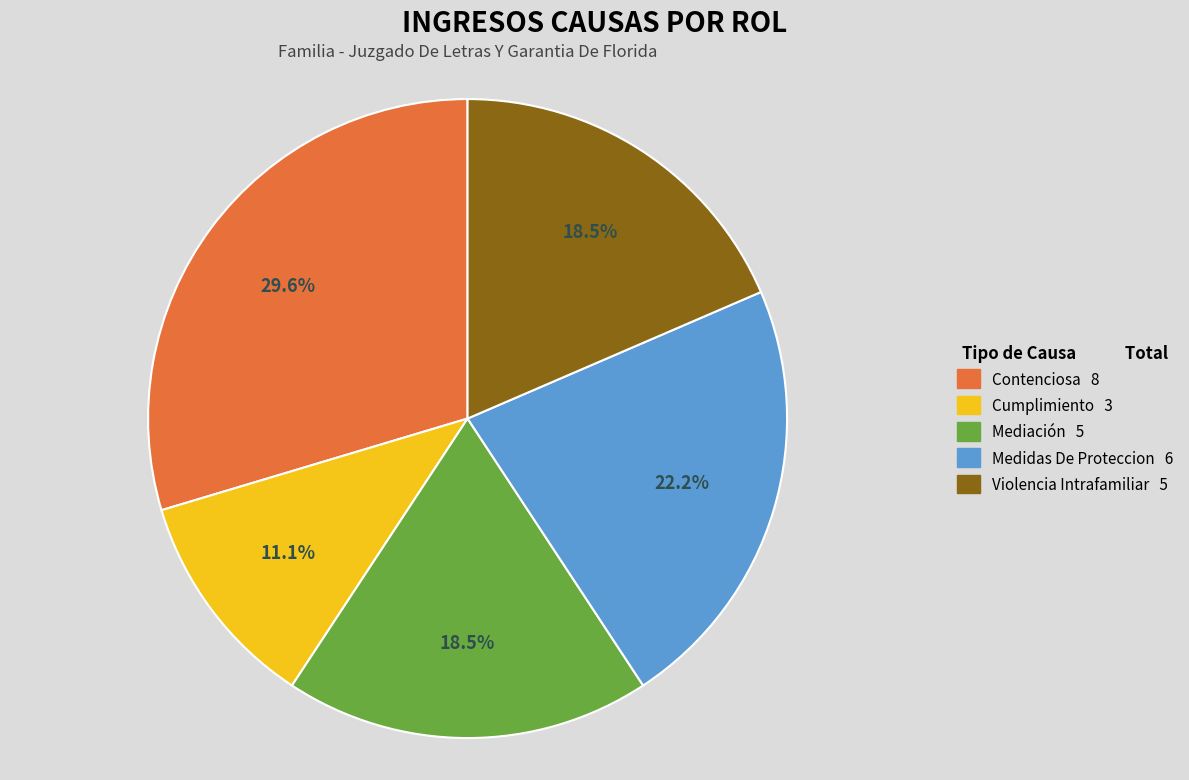

True or false: Cumplimiento accounts for 11% of the total.

True